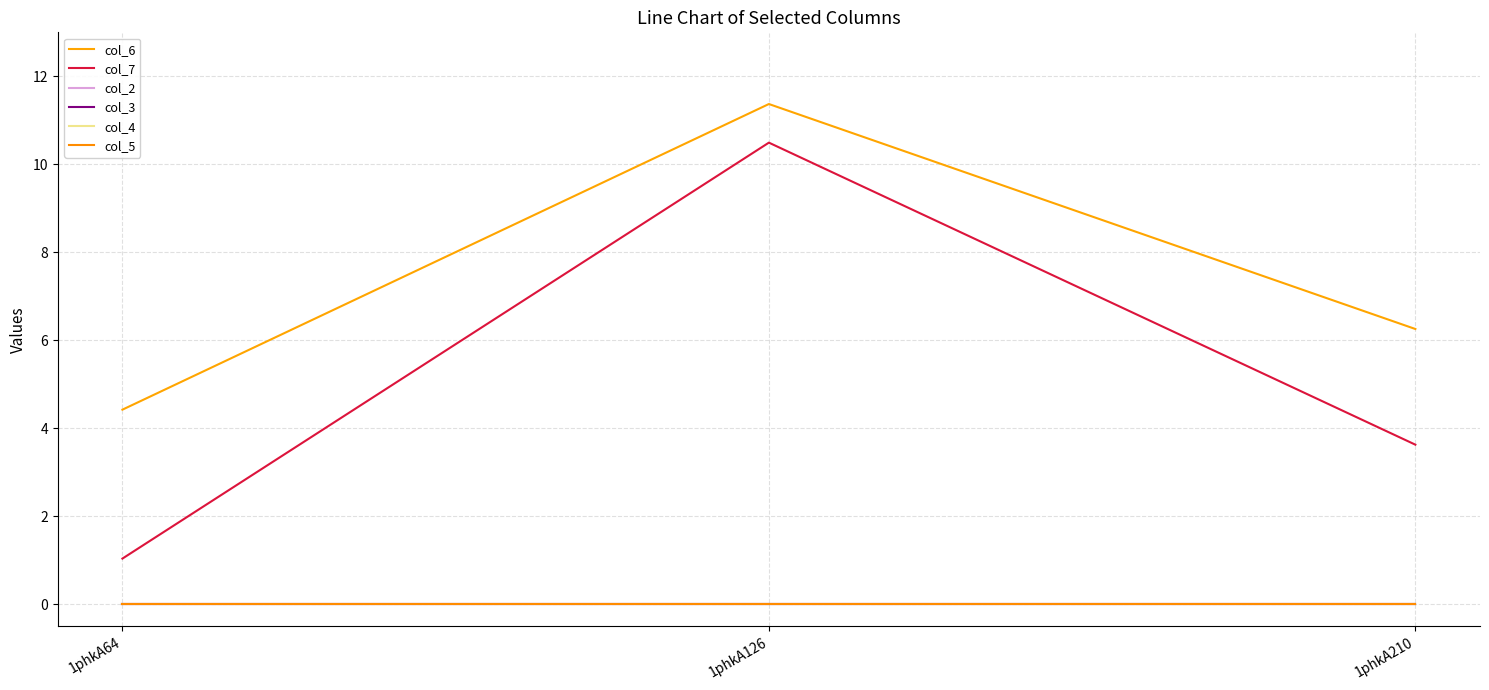

Is it true that col_3 equals 0.0 at 1phkA64?

True